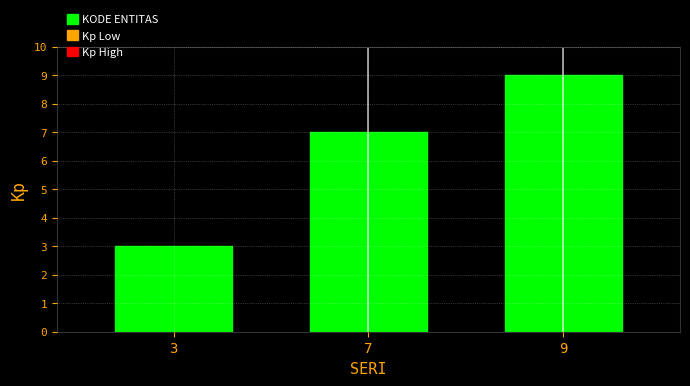

Count the number of data series in this chart.

1